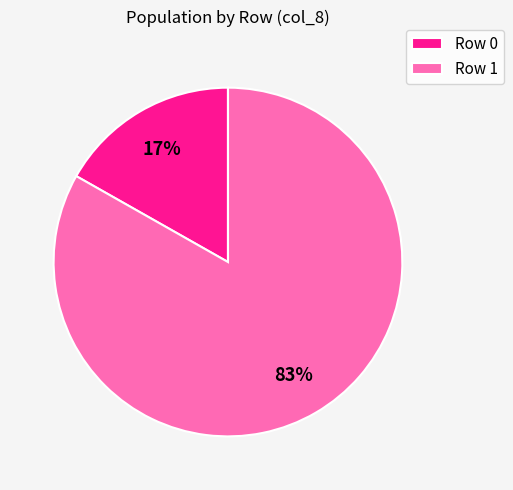

The Row 1 slice represents 70% of the pie. True or false?

False